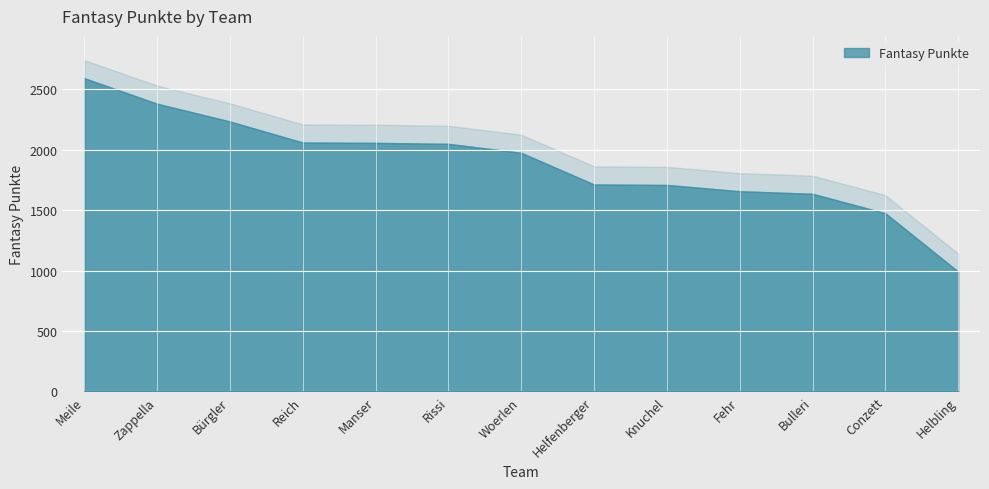

Count the number of data series in this chart.

1